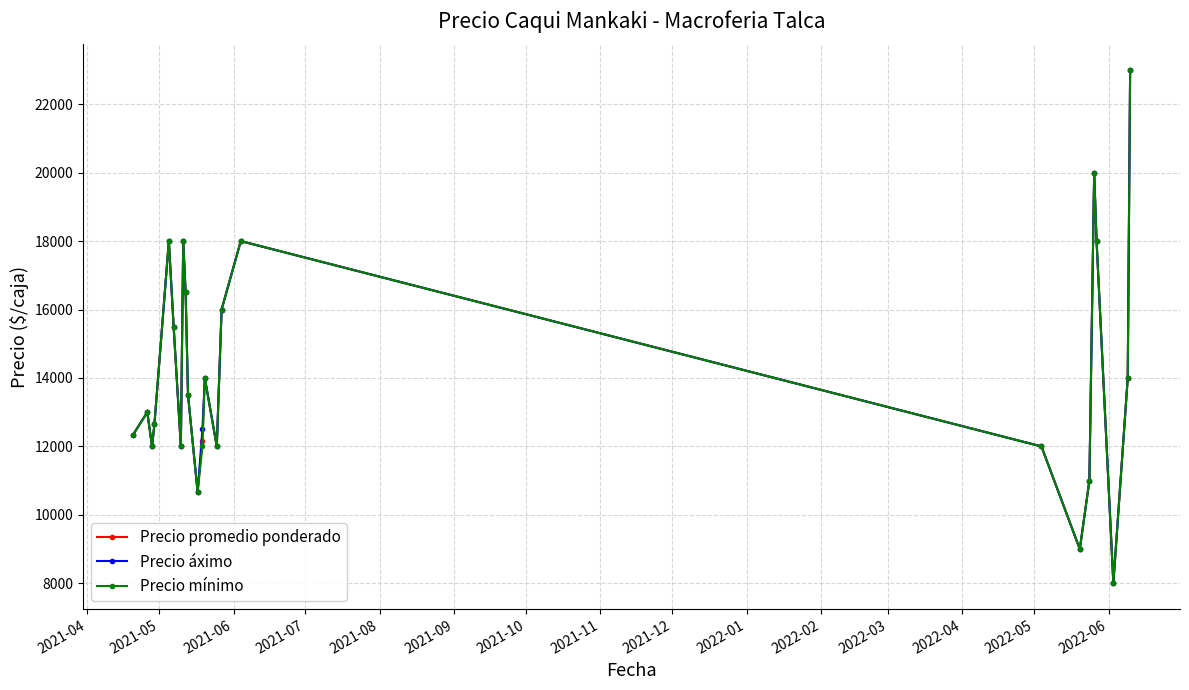

List the series in order of their overall mean, highest first.

Precio áximo, Precio promedio ponderado, Precio mínimo